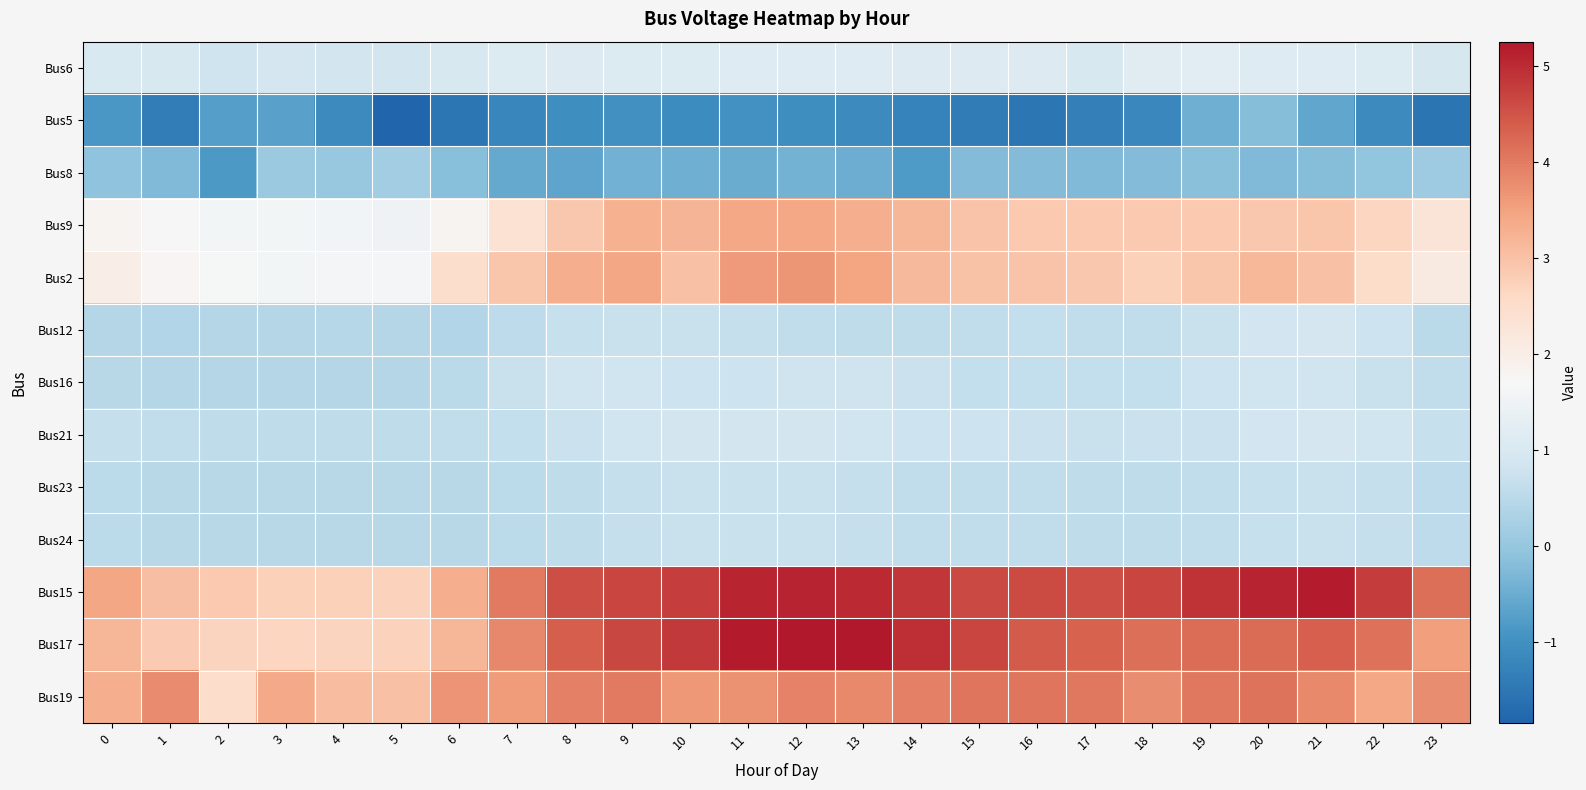

At which category is the sum across all series the highest?

12